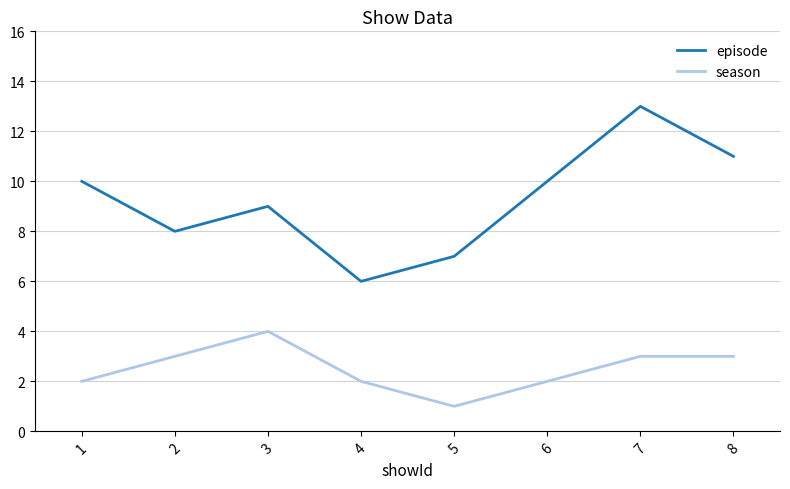

Reading left to right, transcribe all the data shown in this chart.

episode: 1=10	2=8	3=9	4=6	5=7	6=10	7=13	8=11
season: 1=2	2=3	3=4	4=2	5=1	6=2	7=3	8=3